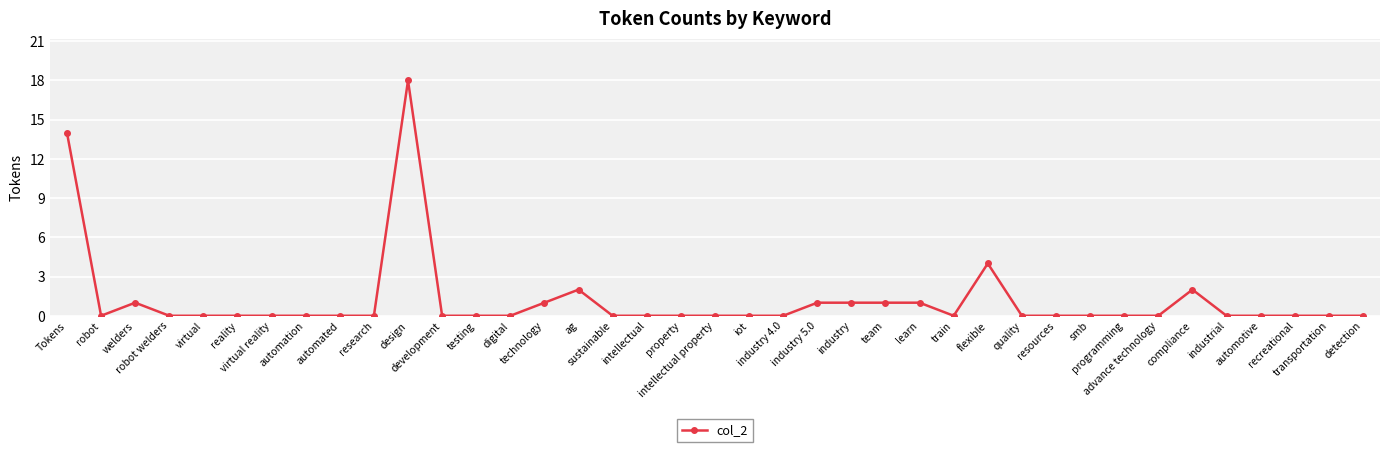

Count the number of categories in the chart.

39